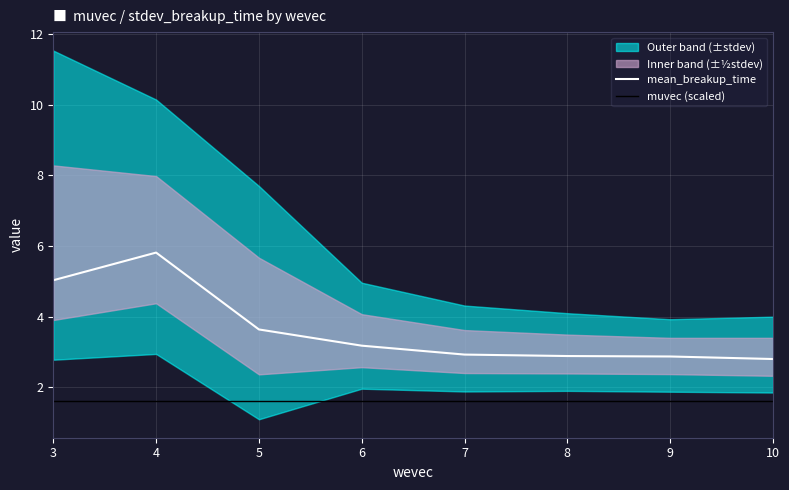

True or false: mean_breakup_time has more than 0 points higher than both neighbors.

True